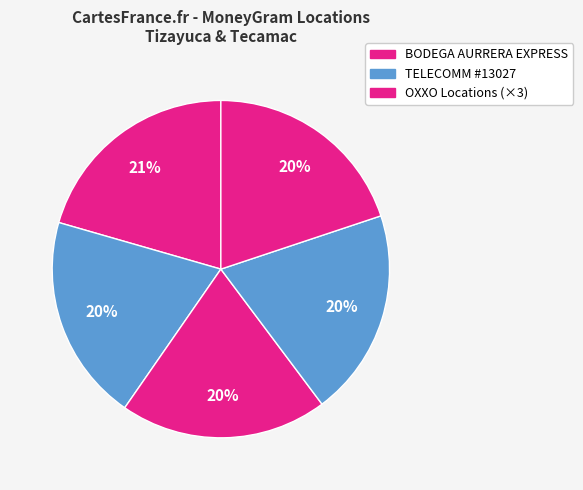

What is the smallest slice in the pie chart?

TELECOMM #13027